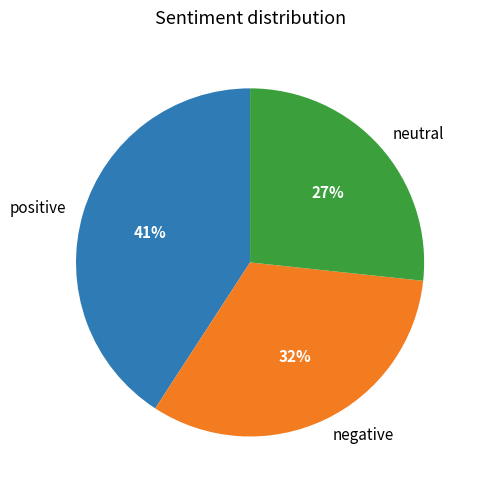

Is there a majority slice in this chart?

No